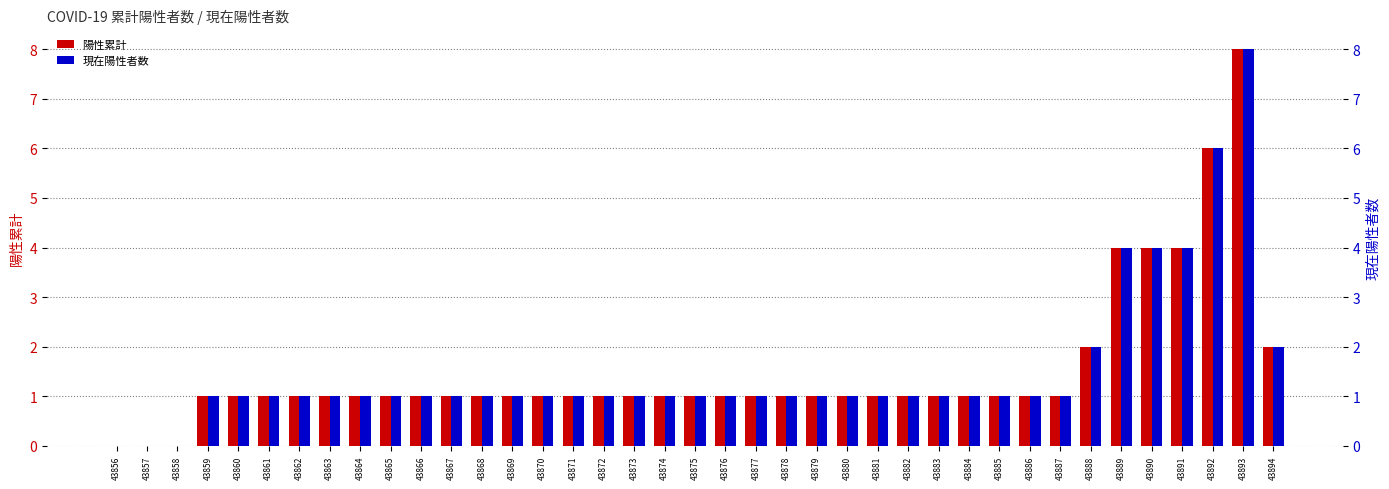

What is the total value across all series at 43870?

2